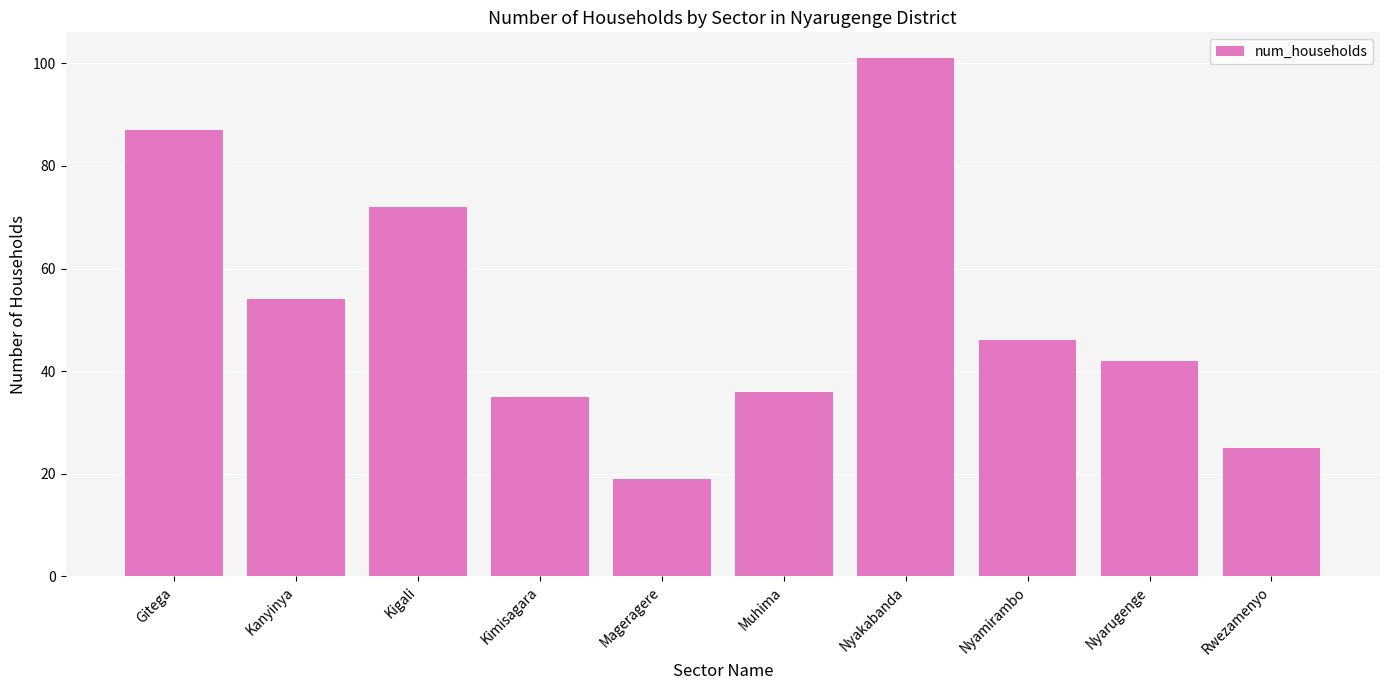

What is the greatest value displayed?

101